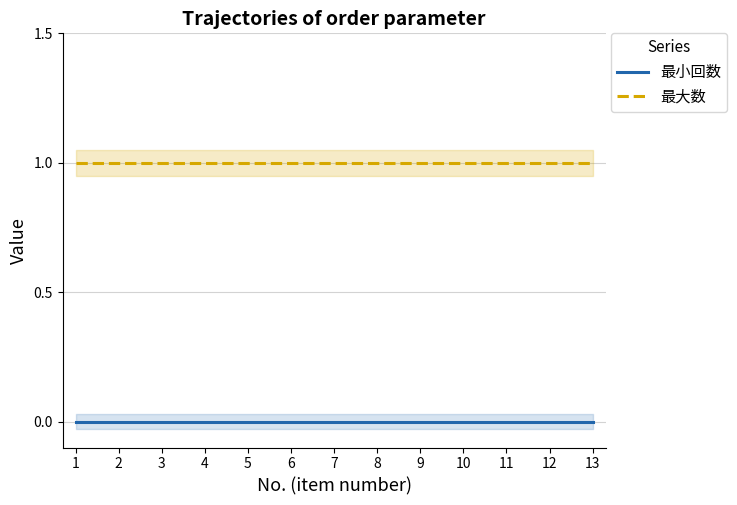

True or false: 最大数 and 最小回数 cross at least once.

False